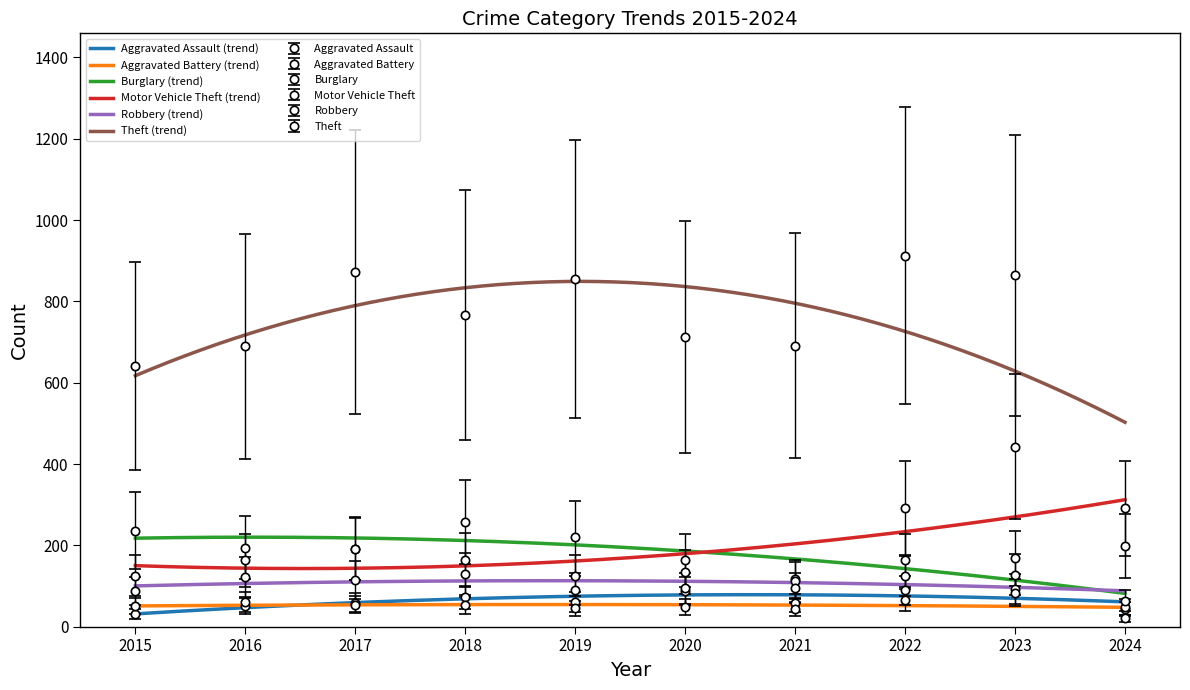

What is the average value of the Aggravated Assault series?

64